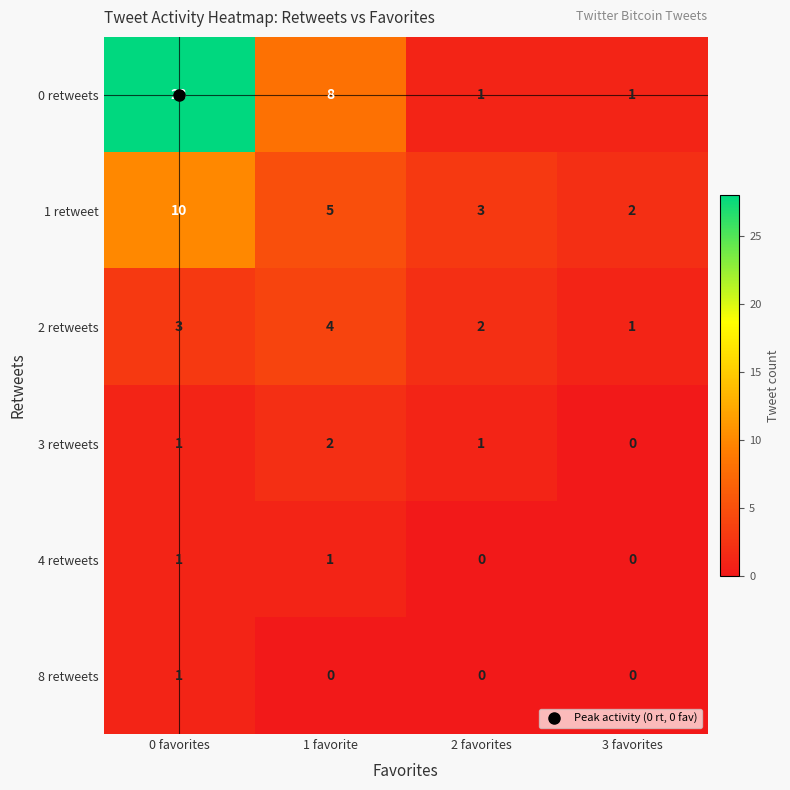

What is the sum of all 1 retweet values?

20